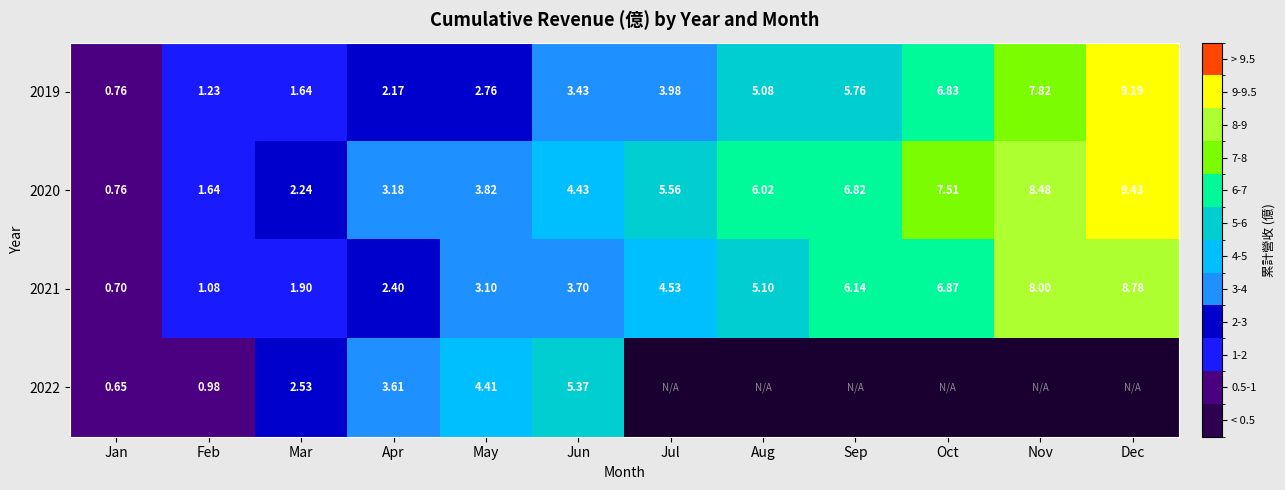

What is the total value across all series at Jan?

2.9